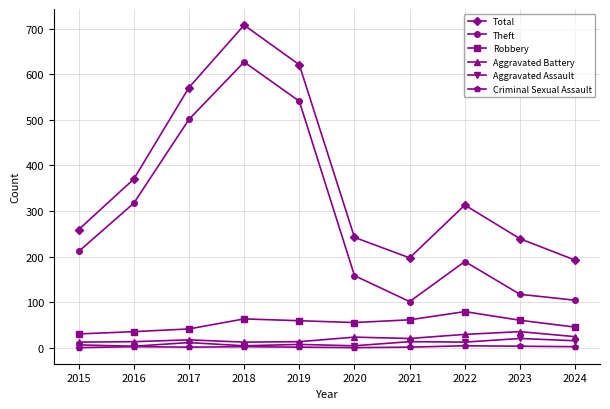

What is the highest value of the Aggravated Assault series?

20